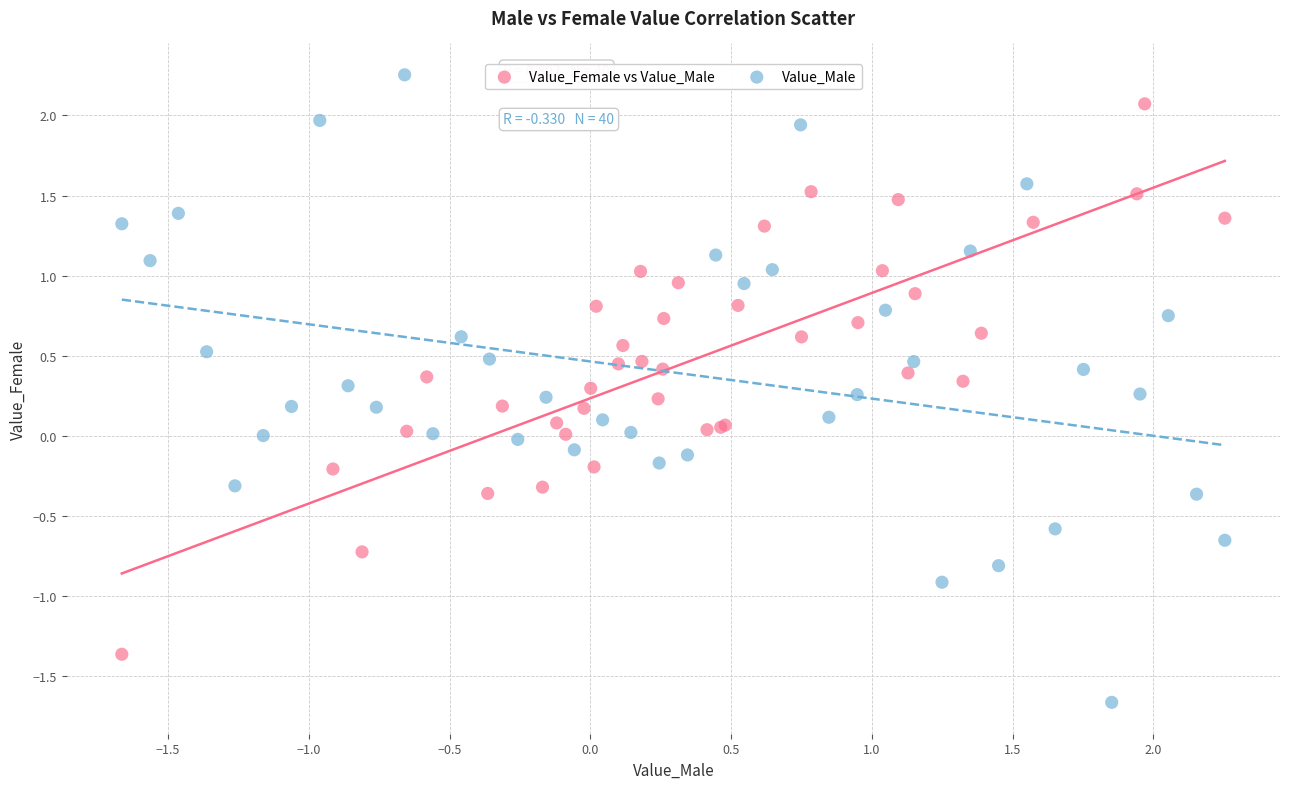

Which series reaches the minimum Y coordinate?

Value_Male